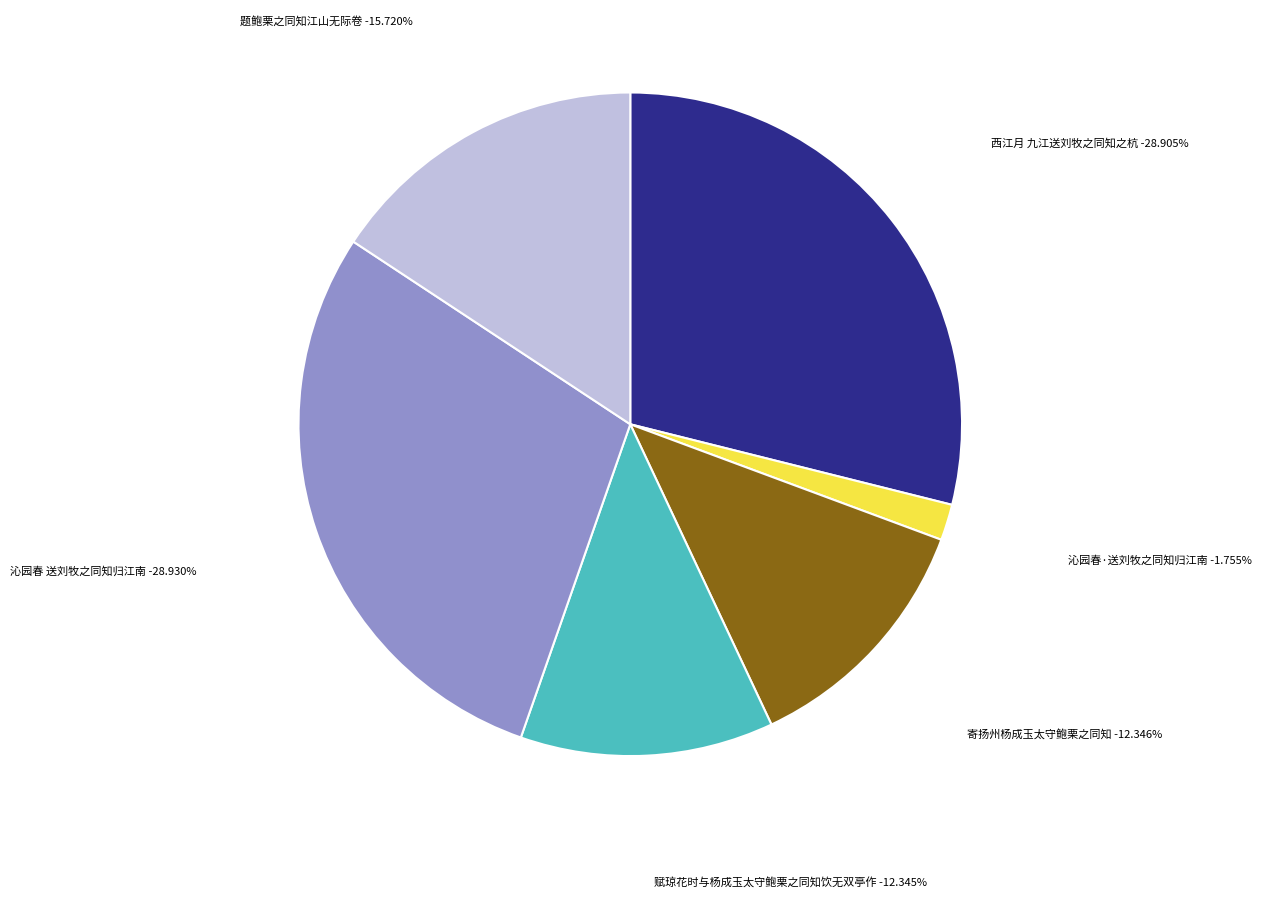

Is there a majority slice in this chart?

No